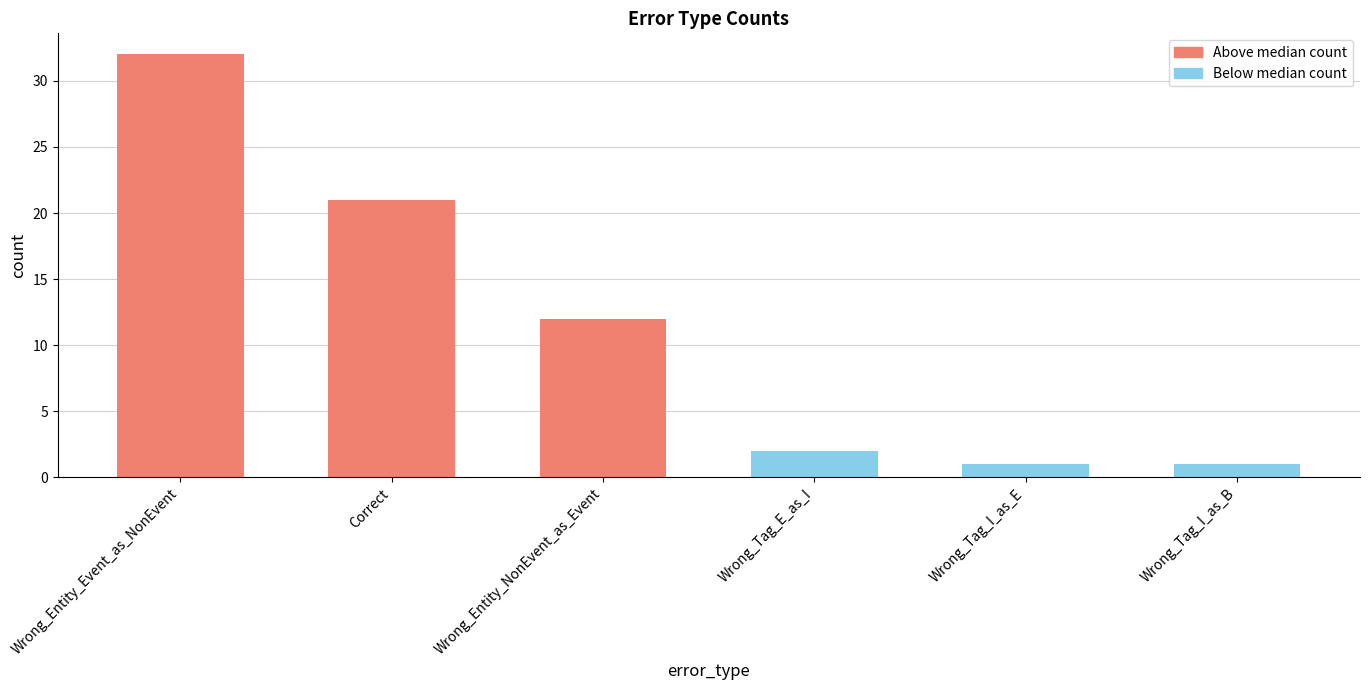

Rank the categories by value from highest to lowest.

Wrong_Entity_Event_as_NonEvent, Correct, Wrong_Entity_NonEvent_as_Event, Wrong_Tag_E_as_I, Wrong_Tag_I_as_E, Wrong_Tag_I_as_B